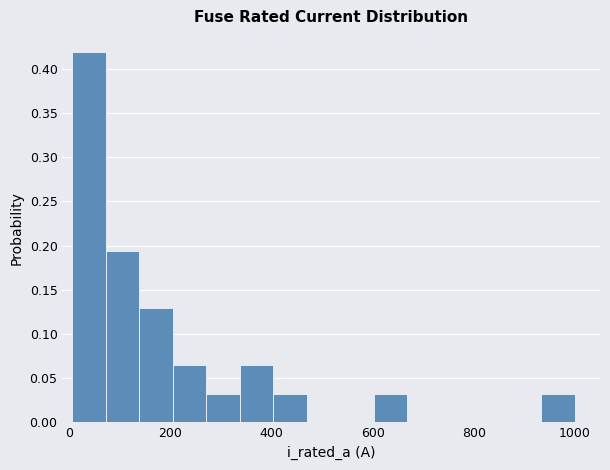

Read against the x-axis, roughly where is the centre of the tallest bar?

40